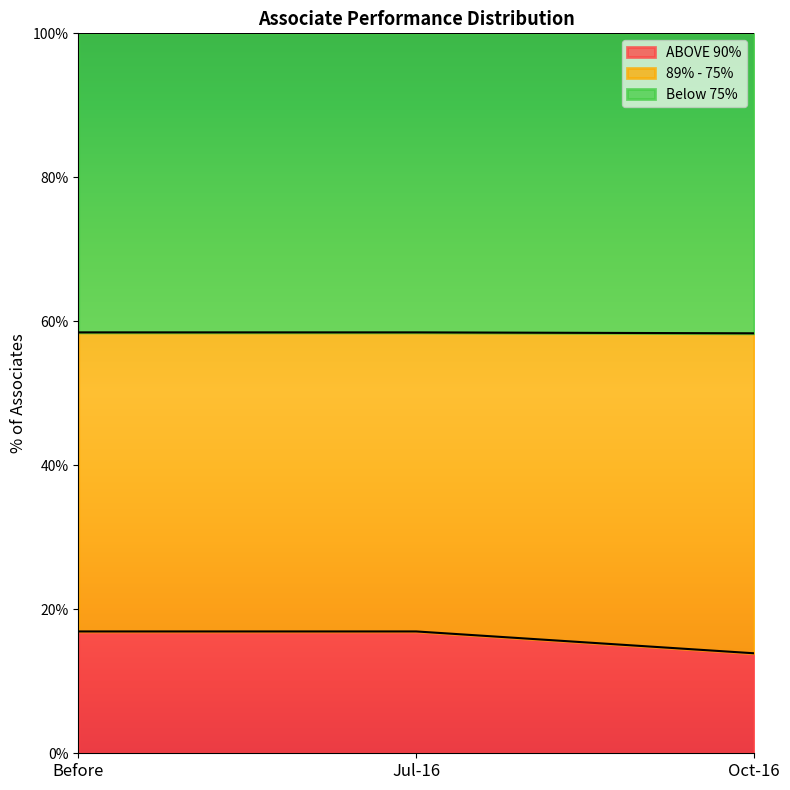

True or false: 89% - 75% has a value of 0.6 at Oct-16.

True